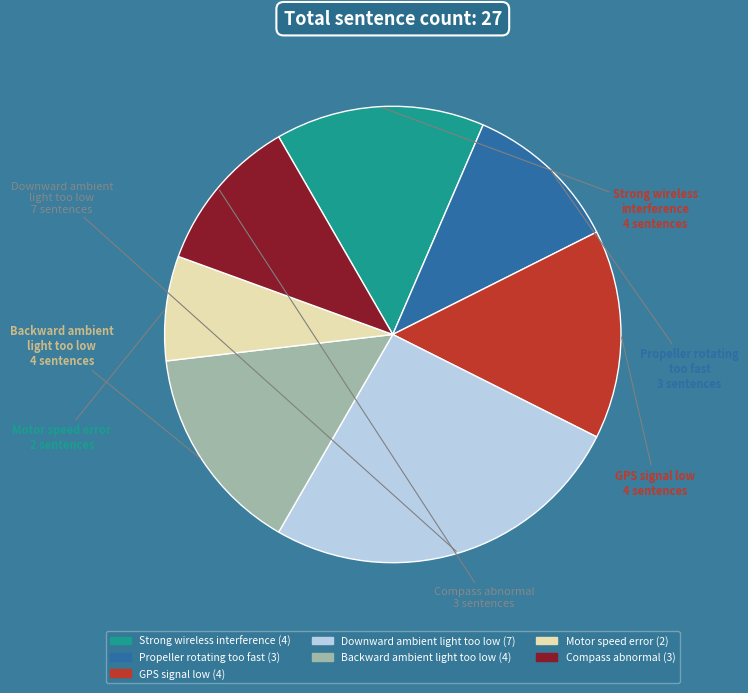

Combined, do Motor speed error and GPS signal low account for over 50%?

No